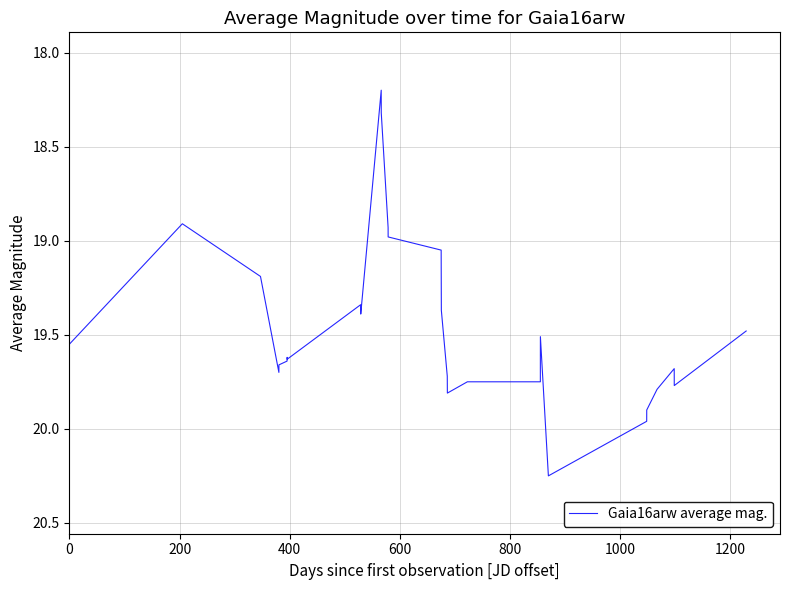

What is the minimum value shown in the chart?

18.2